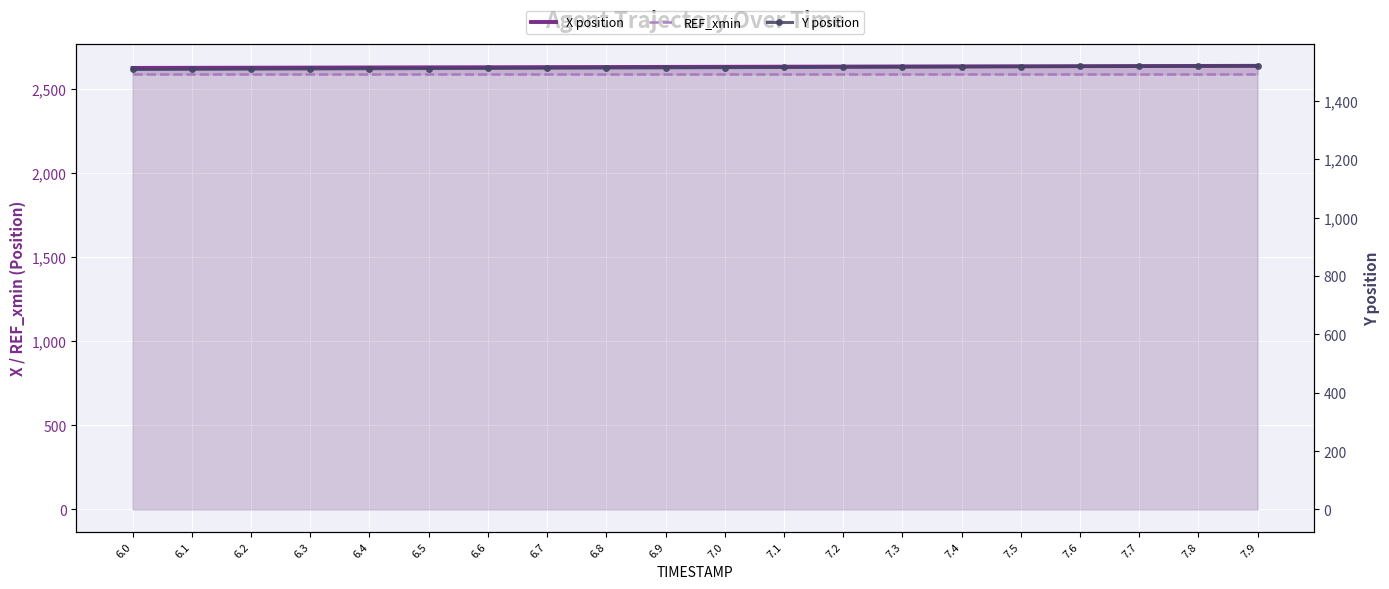

True or false: Y position and X position cross at least once.

False